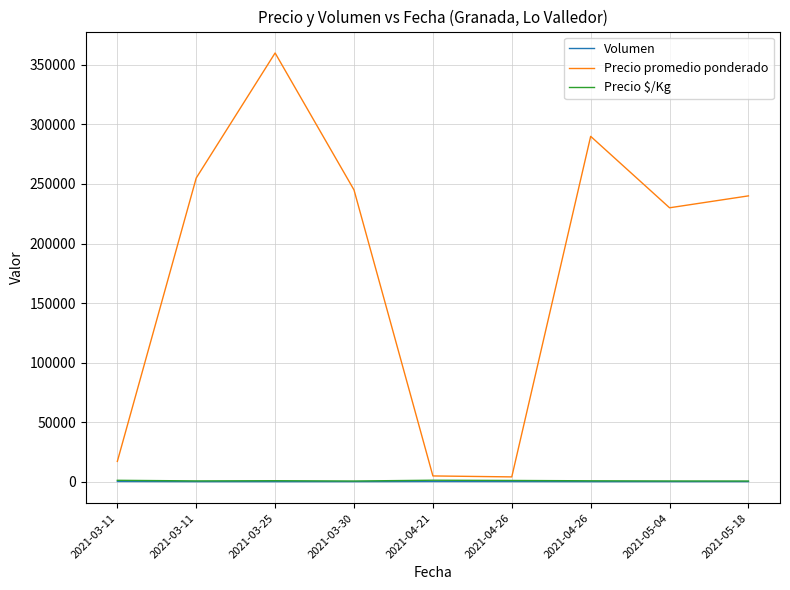

Is this an area chart (filled region under the line)?

No